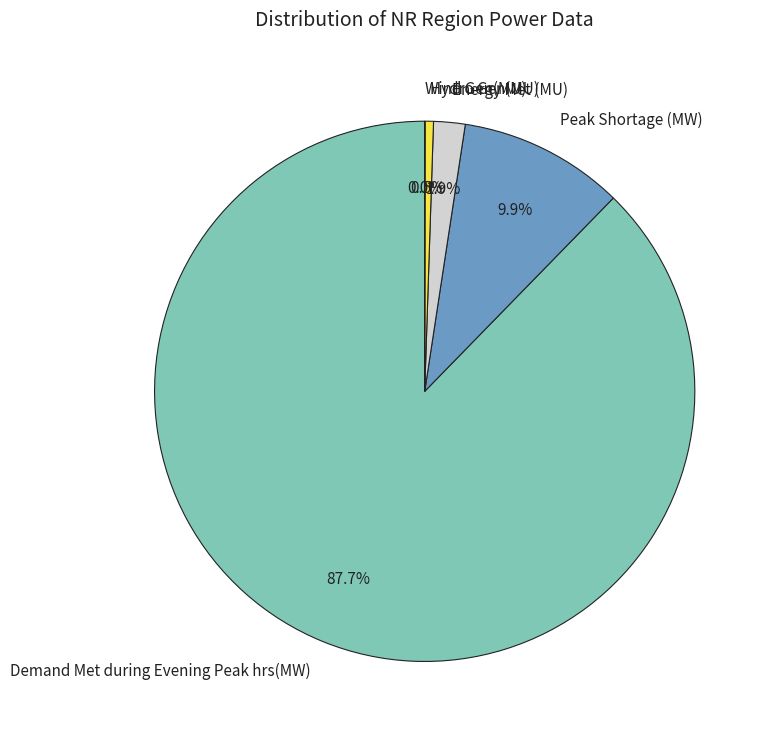

Which has a higher value, Energy Met (MU) or Peak Shortage (MW)?

Peak Shortage (MW)